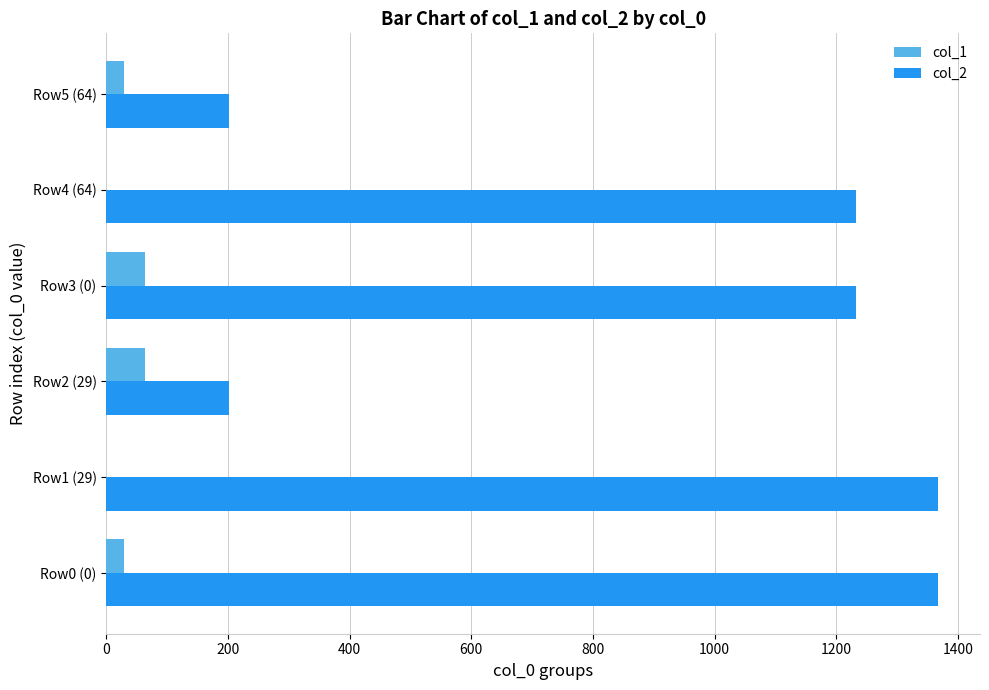

Is the value of col_1 at Row3 (0) greater than the value of col_2 at Row2 (29)?

No